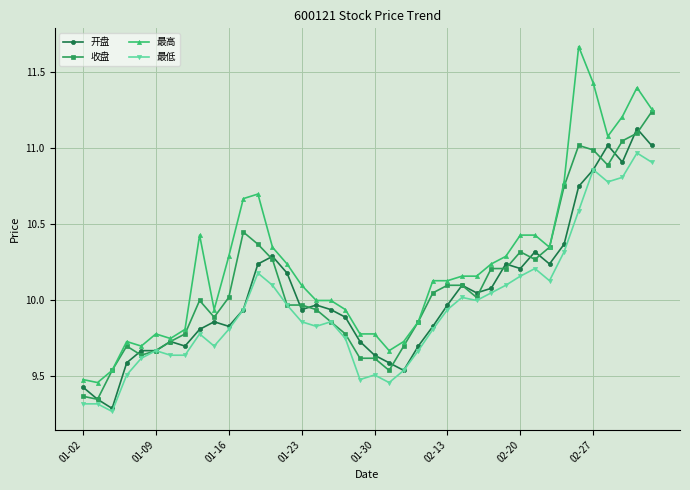

How many lines are shown in the chart?

4